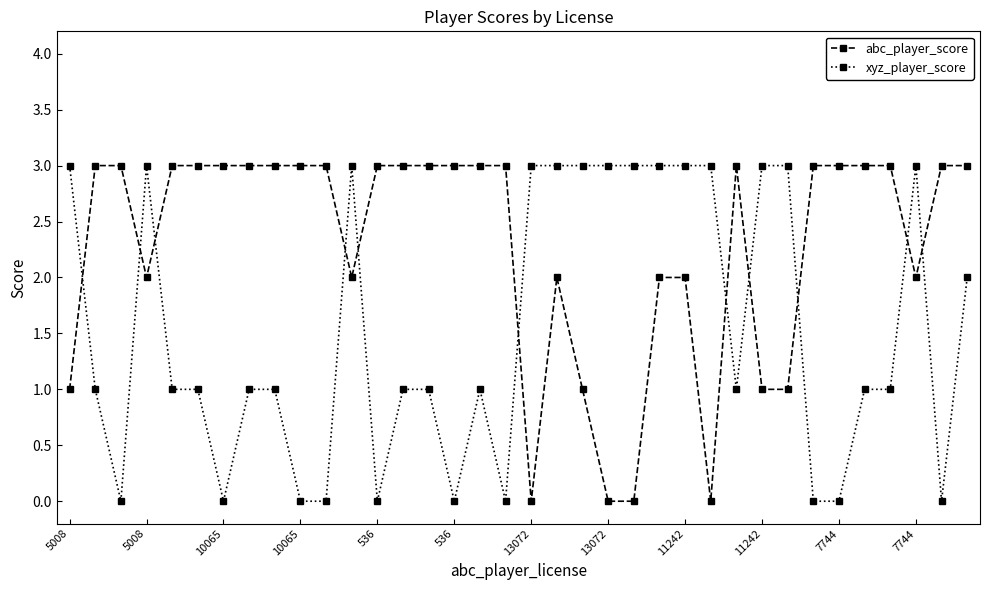

What is the sum of all abc_player_score values?

82